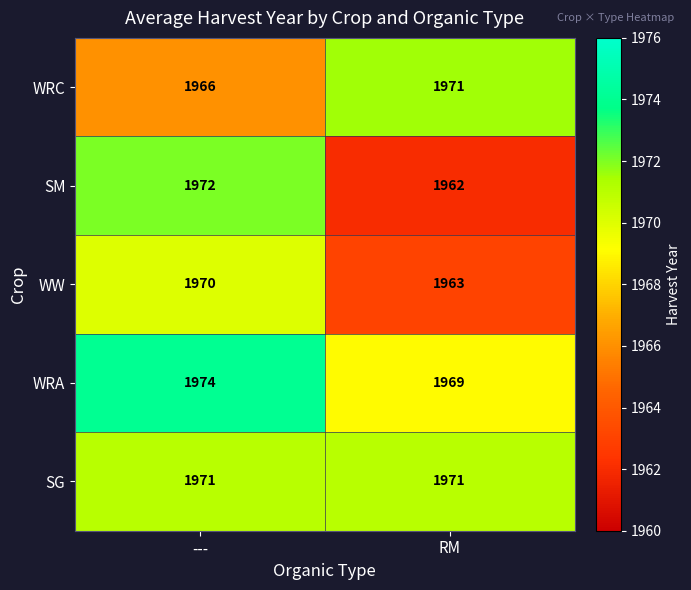

What is the approximate value of WW at RM?

1963